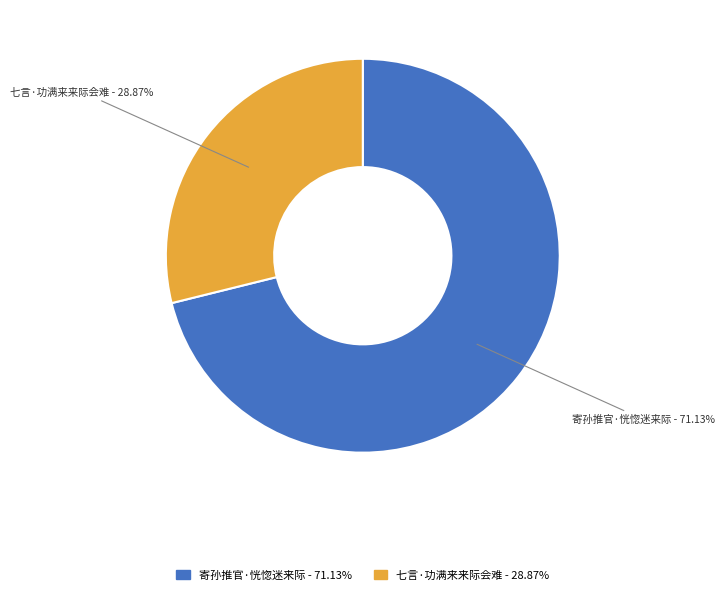

True or false: 七言·功满来来际会难 accounts for 29% of the total.

True